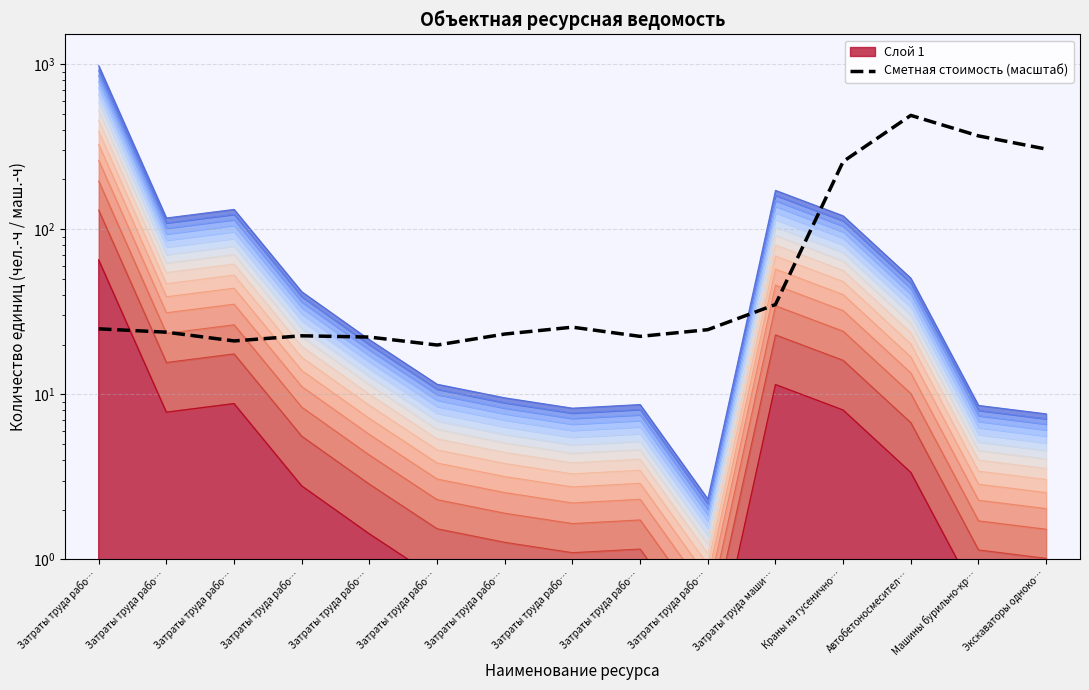

At which category does the chart reach its minimum across all series?

Затраты труда рабо…